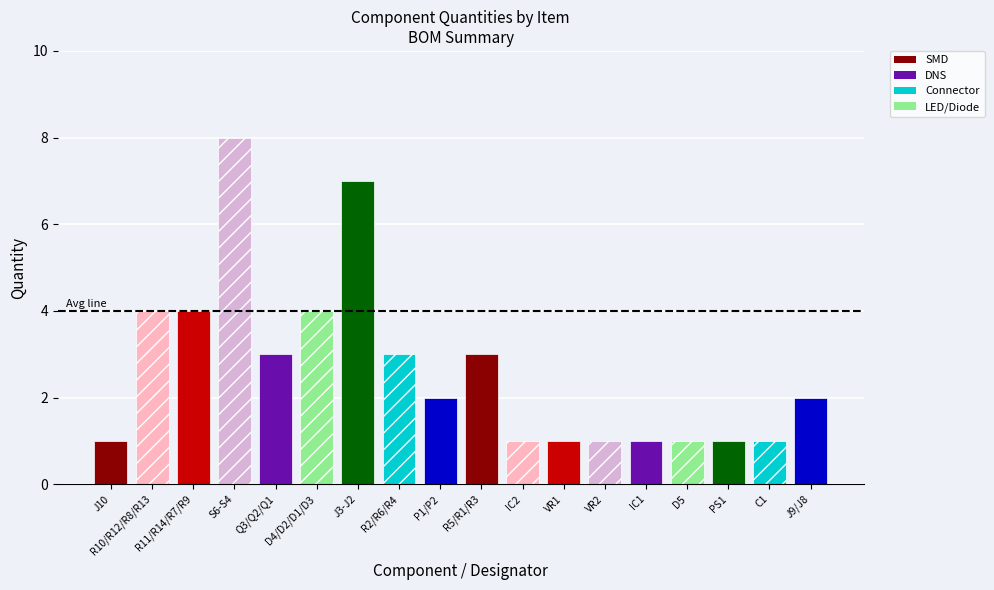

What is the change in value from S6-S4 to J9/J8?

-6